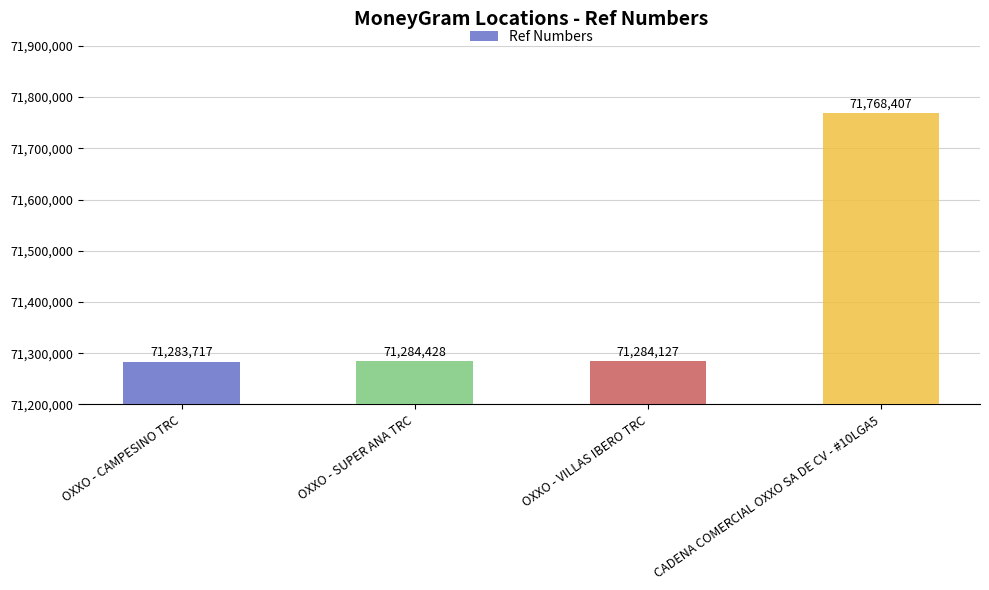

List the labels in order of value, largest first.

CADENA COMERCIAL OXXO SA DE CV - #10LGA5, OXXO - SUPER ANA TRC, OXXO - VILLAS IBERO TRC, OXXO - CAMPESINO TRC